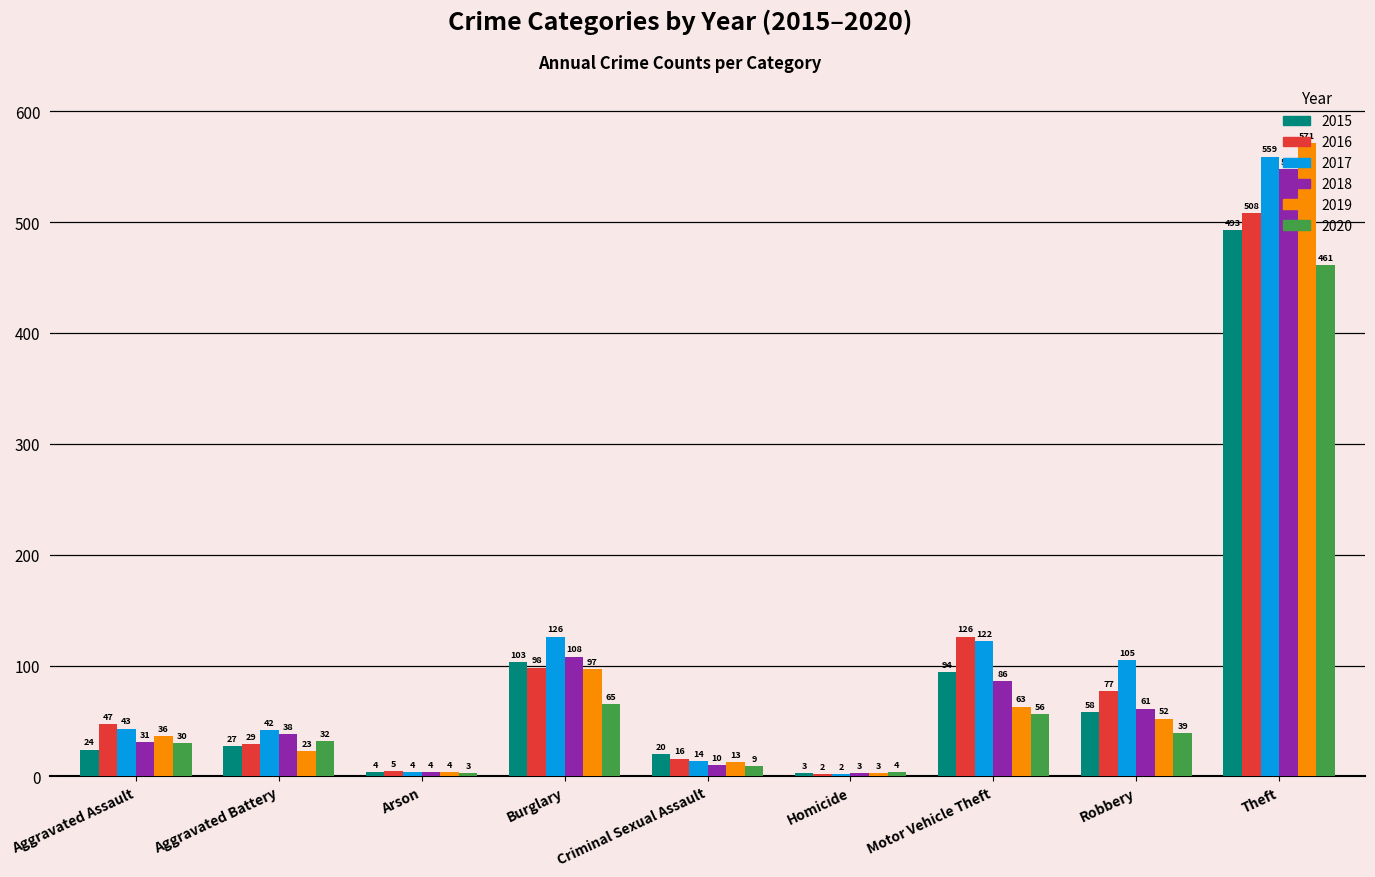

What is the sum of all 2017 values?

1017